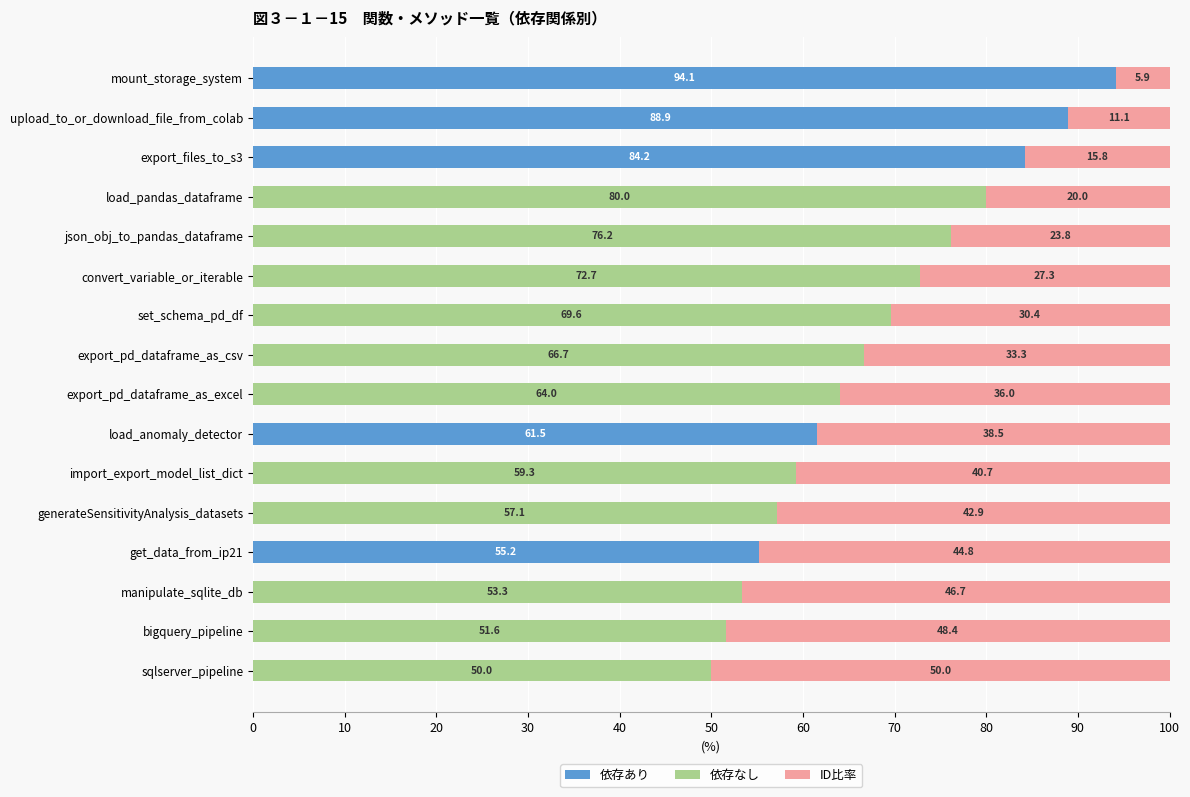

What is the total value across all series at bigquery_pipeline?

100.0